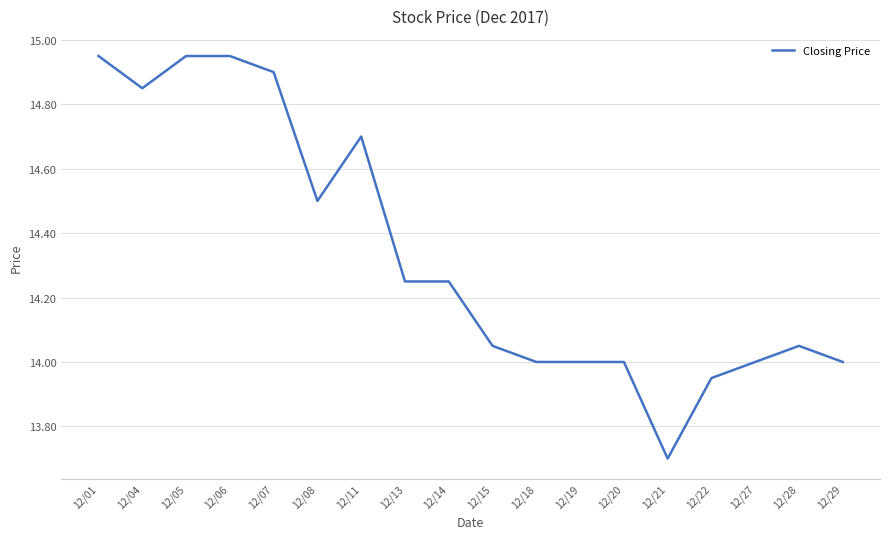

What is the change in value from 12/05 to 12/14?

-0.7